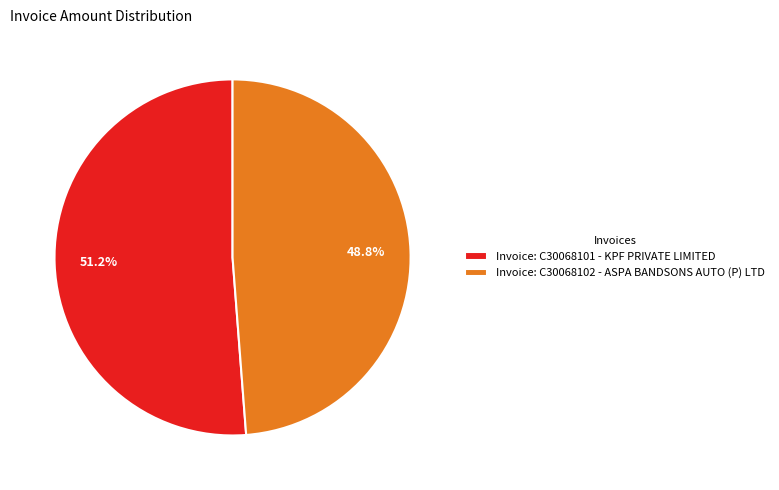

Which category has the smallest portion of the pie?

Invoice: C30068102 - ASPA BANDSONS AUTO (P) LTD